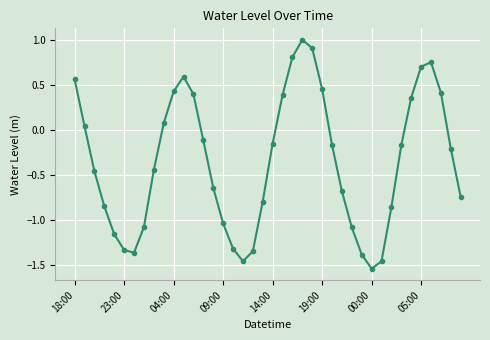

What is the sum of all values?

-13.9